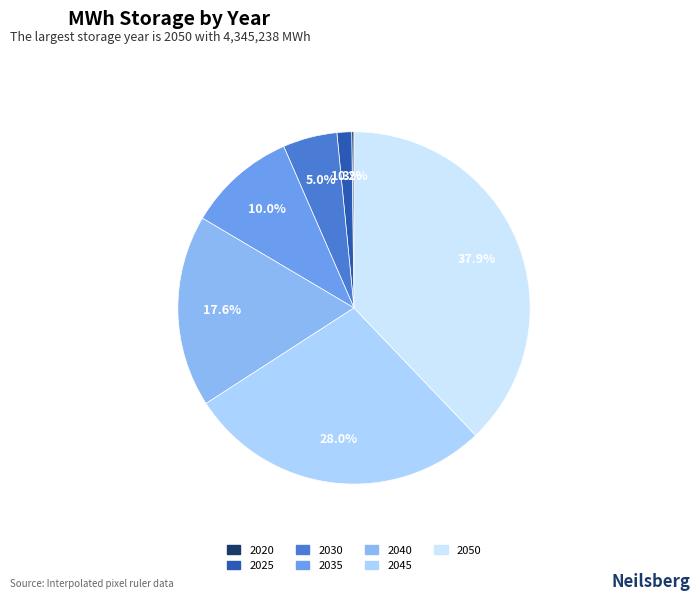

Rank the categories by value from highest to lowest.

2050, 2045, 2040, 2035, 2030, 2025, 2020